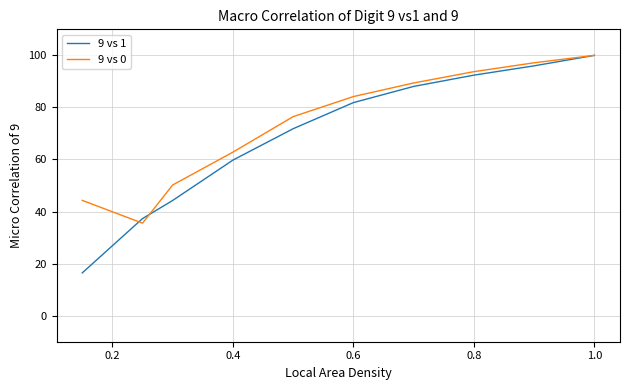

What is the difference between the second highest and minimum values in the 9 vs 0 series?

61.6